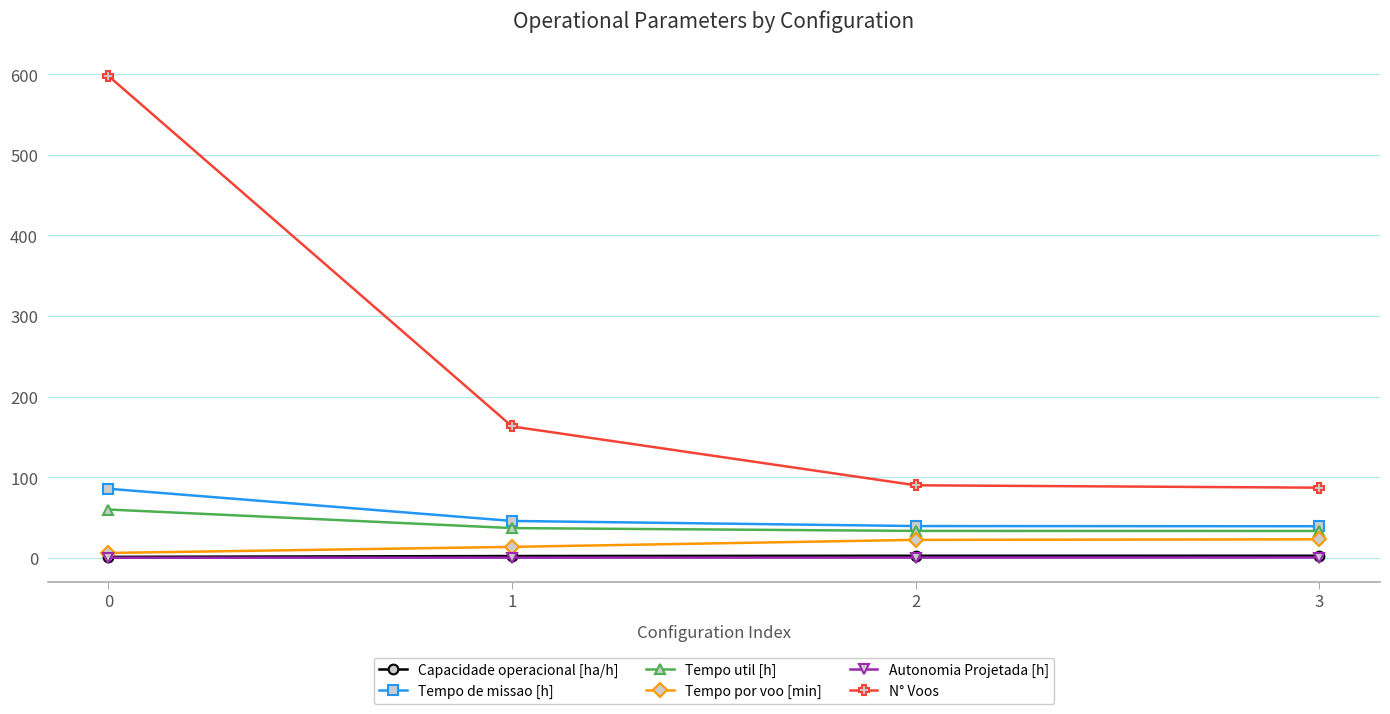

True or false: Tempo util [h] has more than 1 points higher than both neighbors.

False